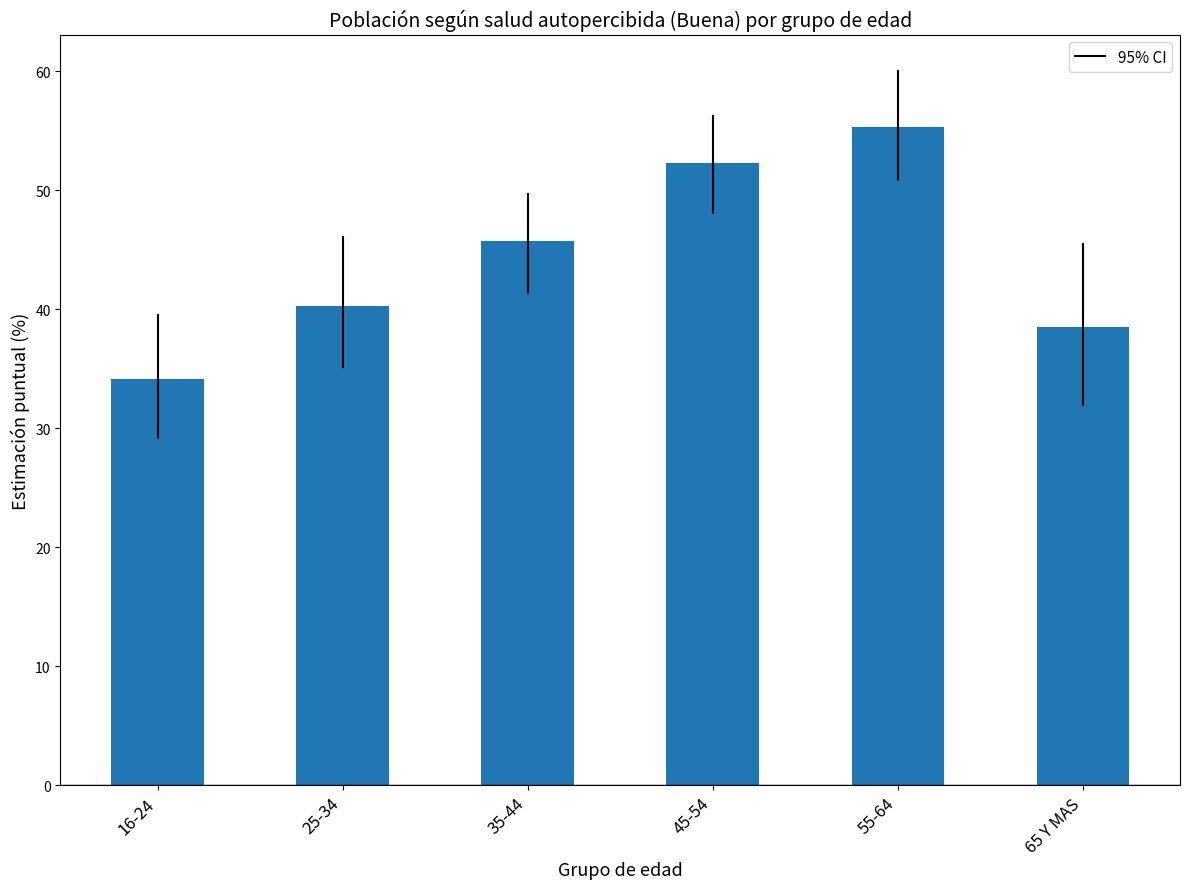

The value at 25-34 is 27.4. True or false?

False